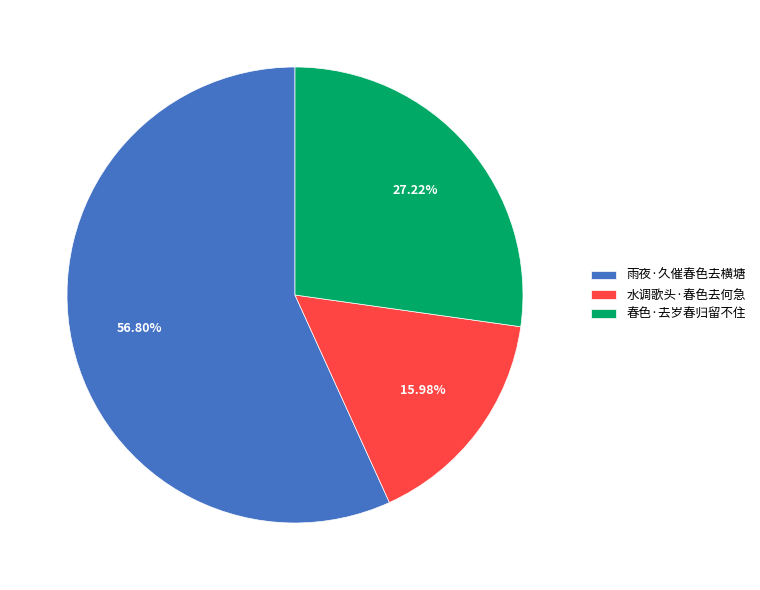

Is 春色·去岁春归留不住 the majority of the pie?

No